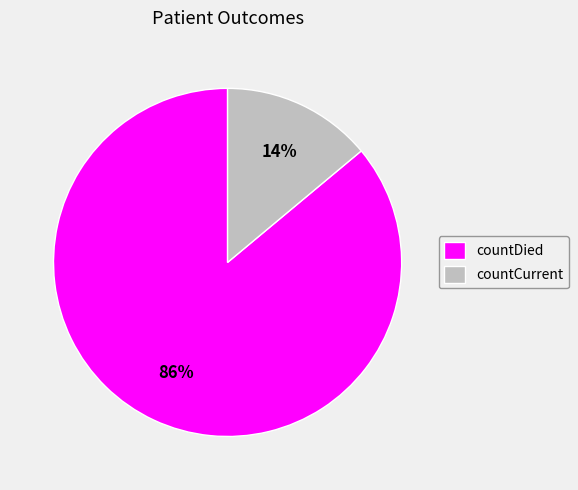

Approximately how many times larger is the value at countCurrent compared to countDied?

0.2